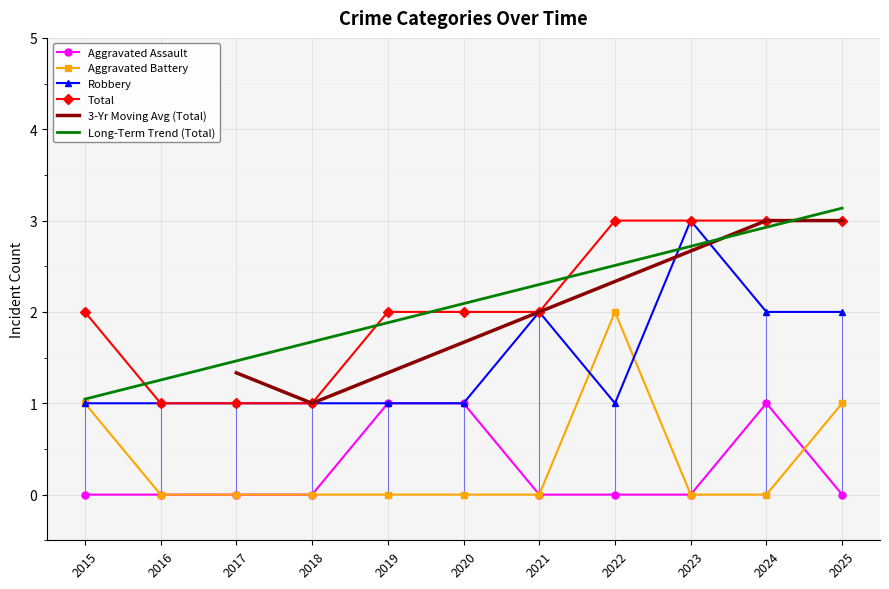

At which category does Robbery reach its first local peak?

2021